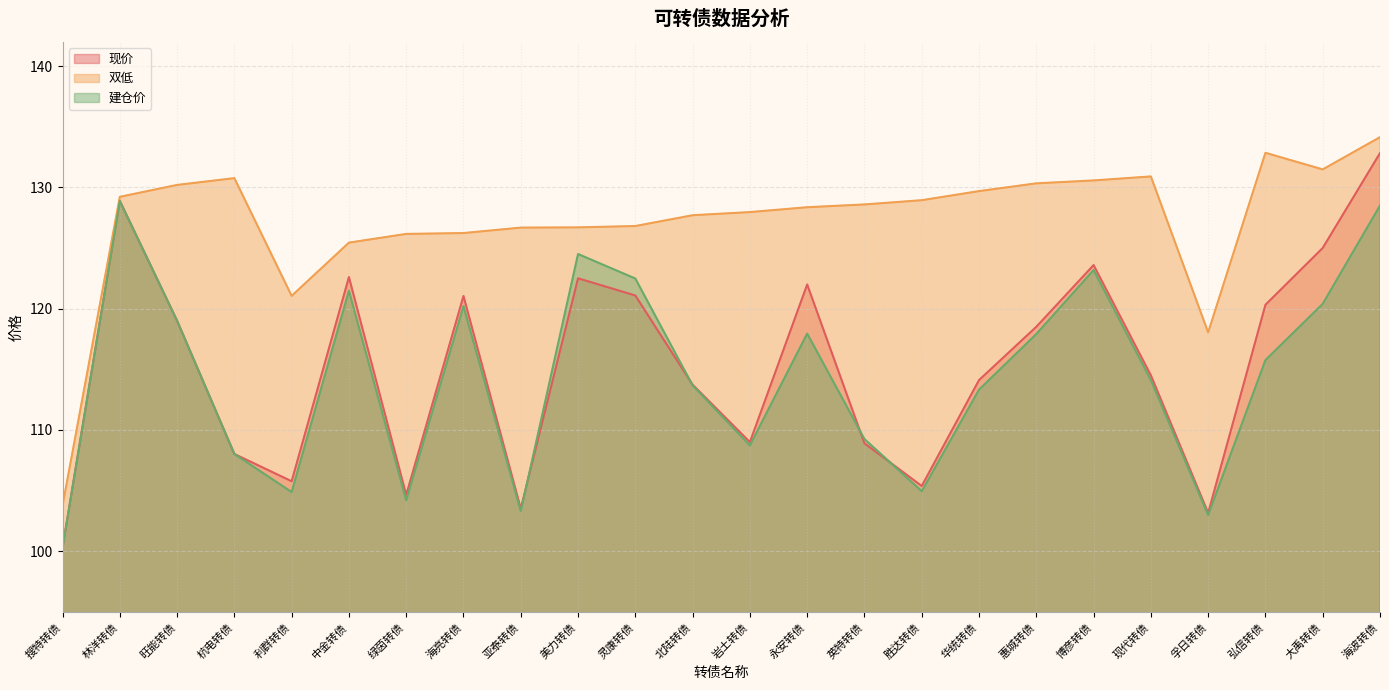

True or false: 现价 has a value of 108.9 at 英特转债.

True